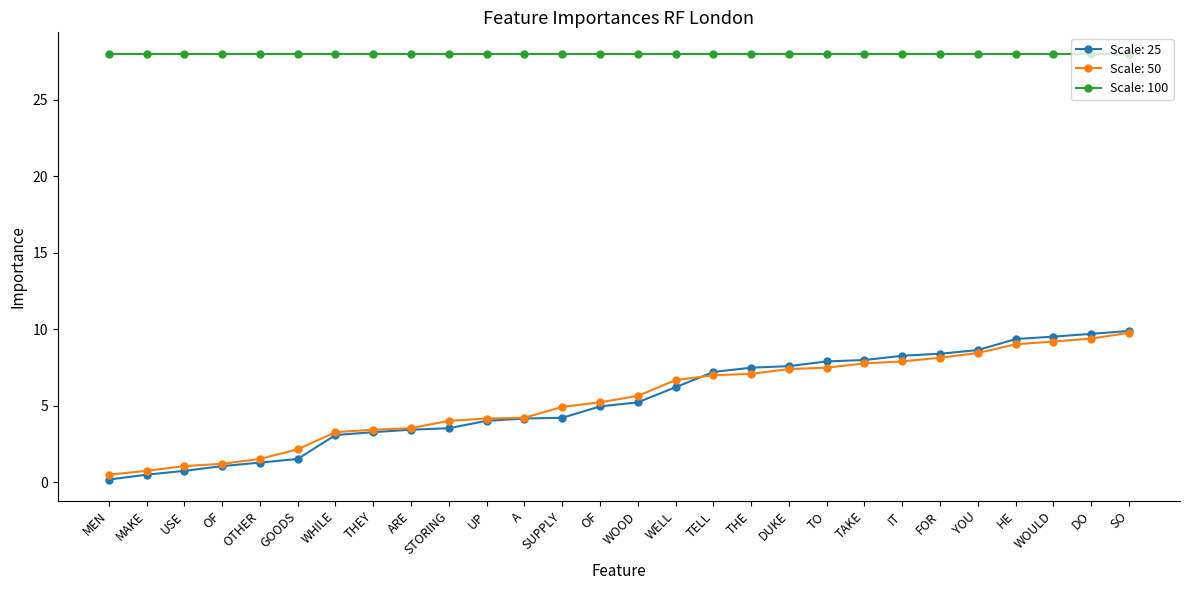

Which series changed the most between GOODS and FOR?

Scale: 25